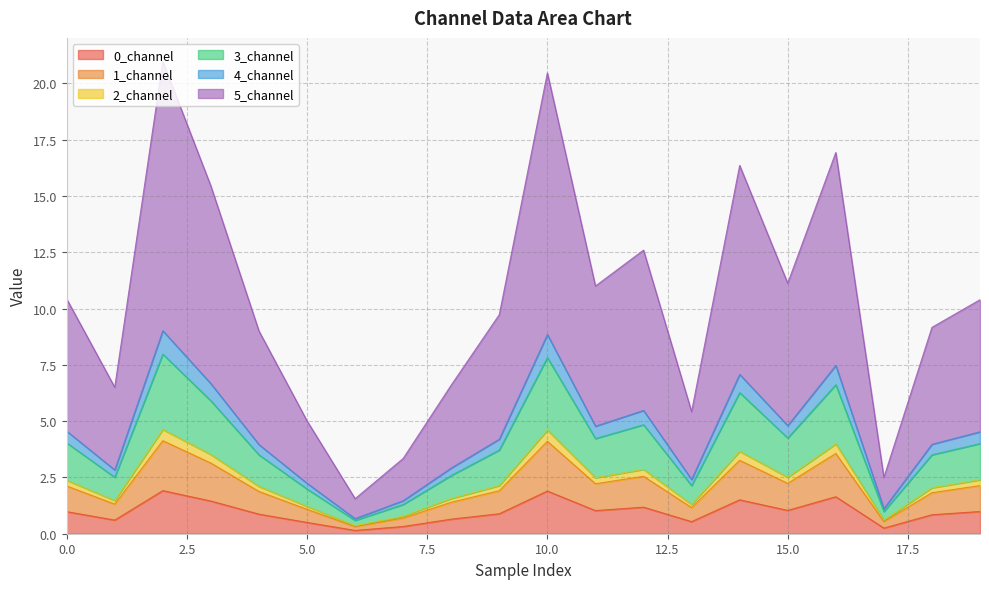

What is the maximum value for 0_channel?

1.9